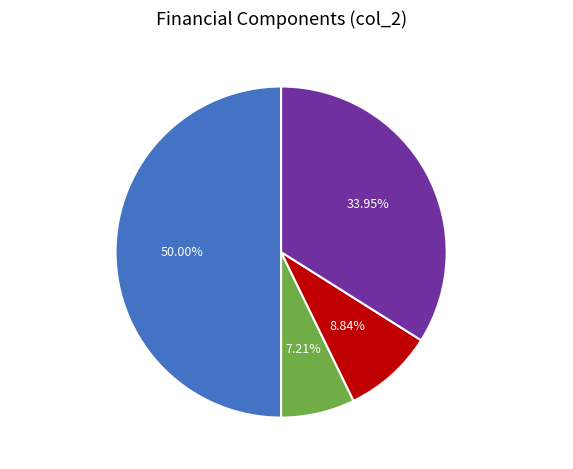

Between Total Revenues and Total Operation Variable Costs, which is larger?

Total Revenues